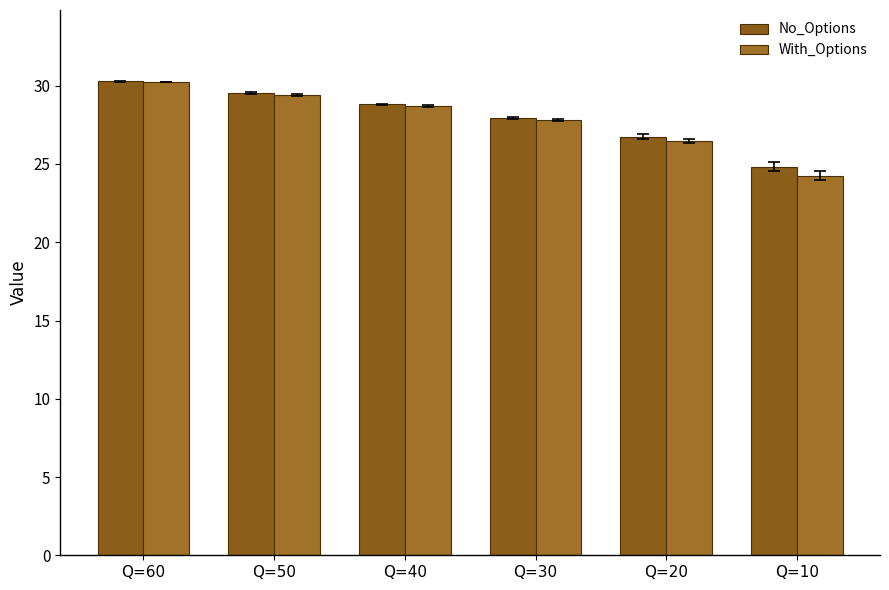

Rank the series by their average value, from highest to lowest.

No_Options, With_Options